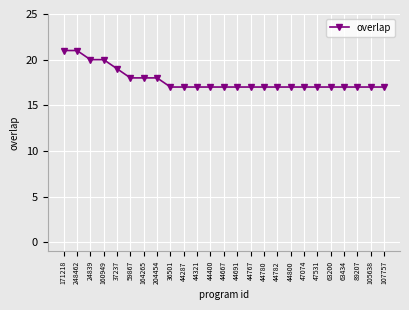

What is the greatest value displayed?

21